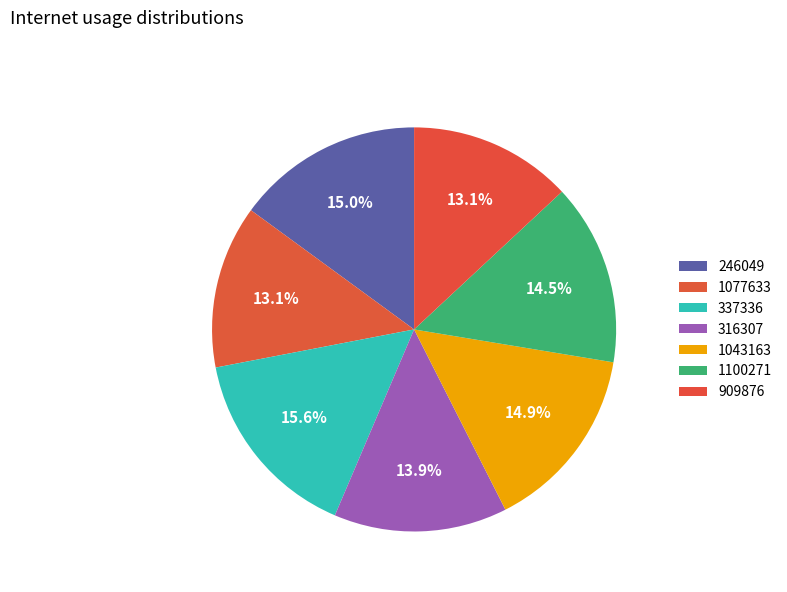

Is there a majority slice in this chart?

No